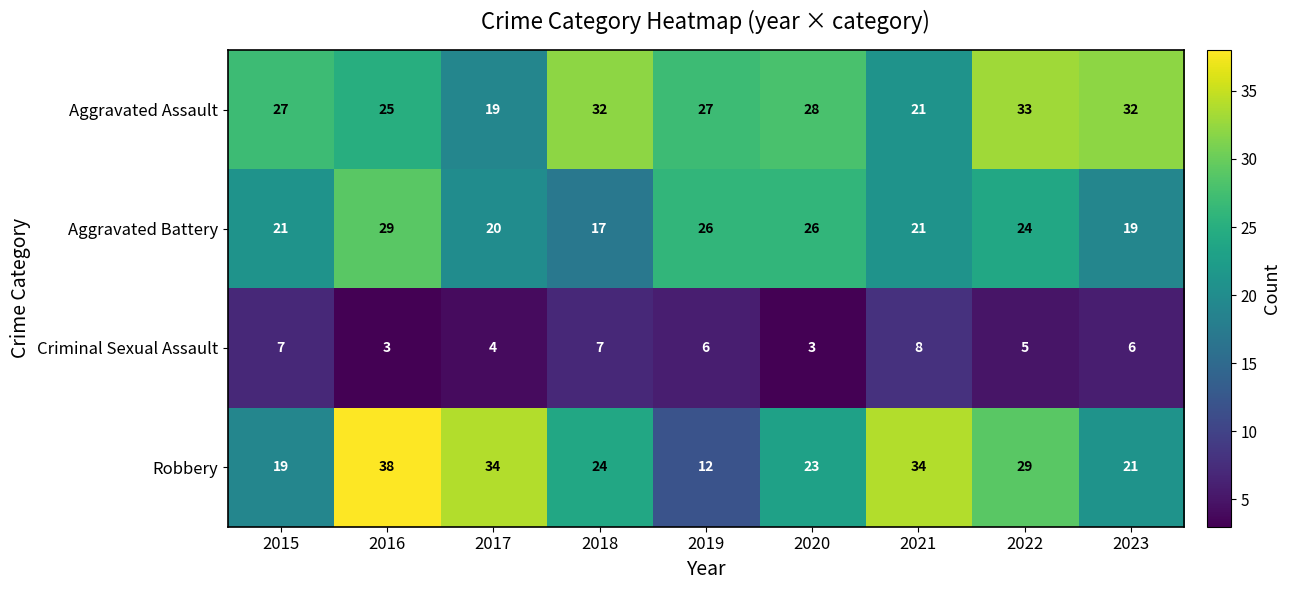

Is it true that Aggravated Battery equals 31 at 2018?

False